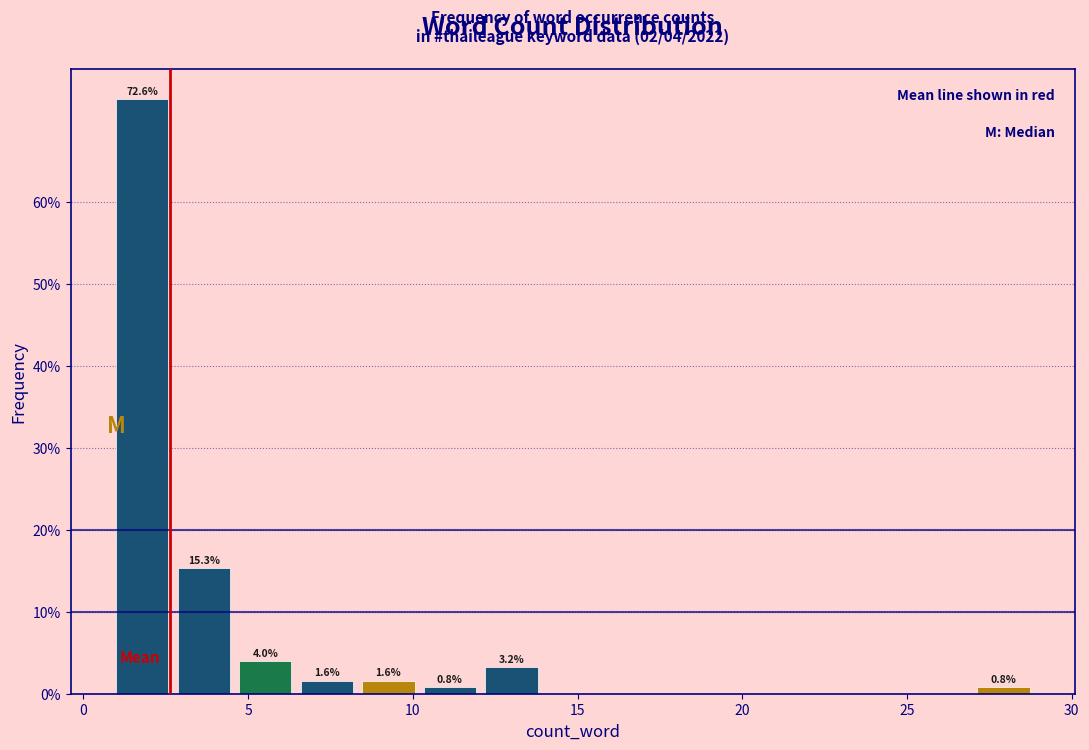

Read against the x-axis, roughly where is the centre of the tallest bar?

2.0